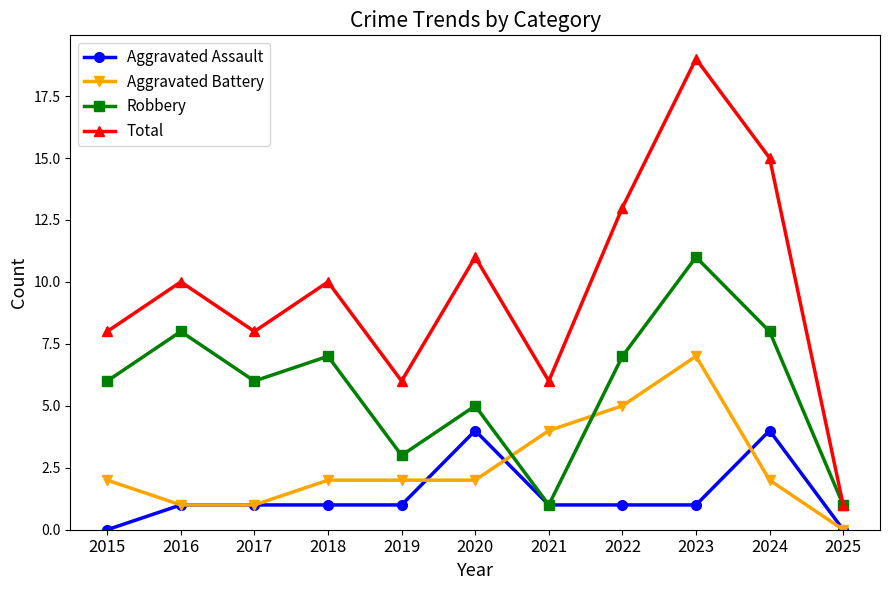

True or false: Aggravated Battery has a value of 2 at 2018.

True